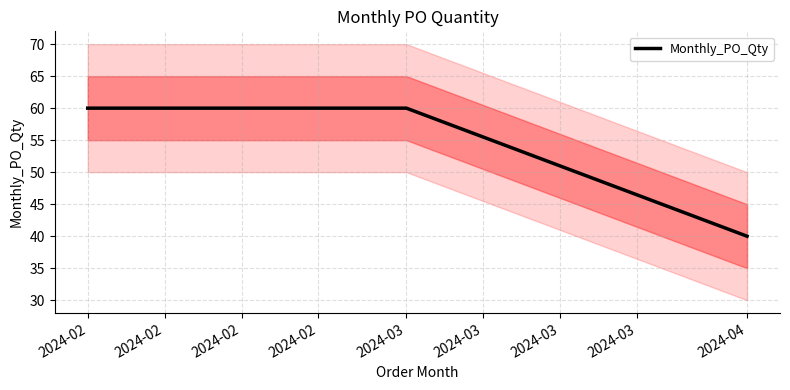

What is the value of the 2nd point from the left?

60